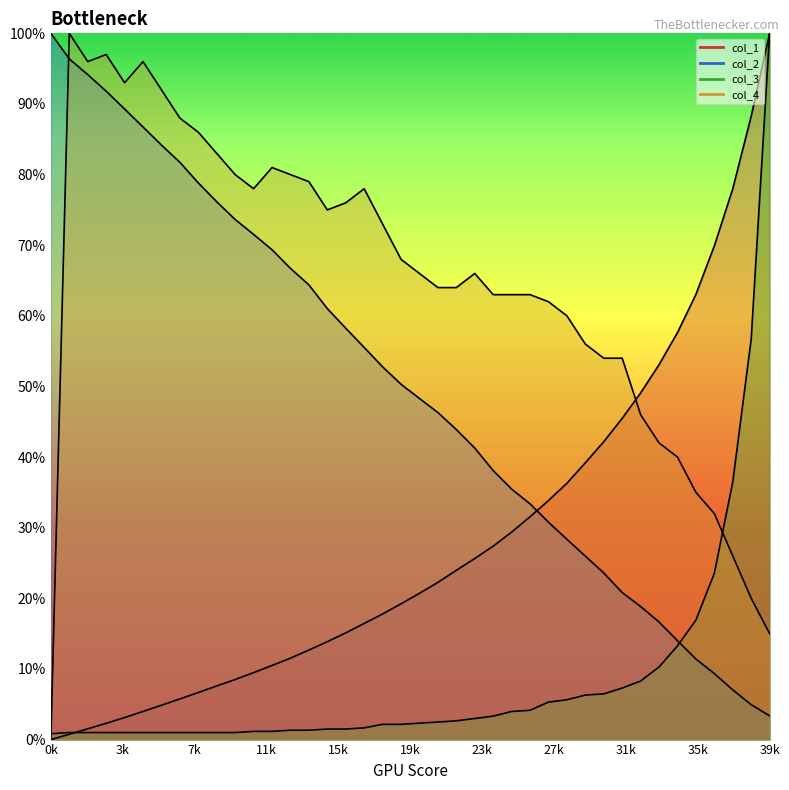

True or false: col_3_line and col_4_line cross at least once.

True